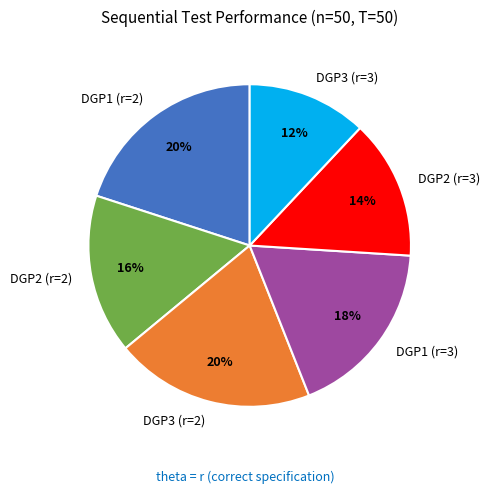

Does DGP3 (r=3) account for over 50% of the chart?

No